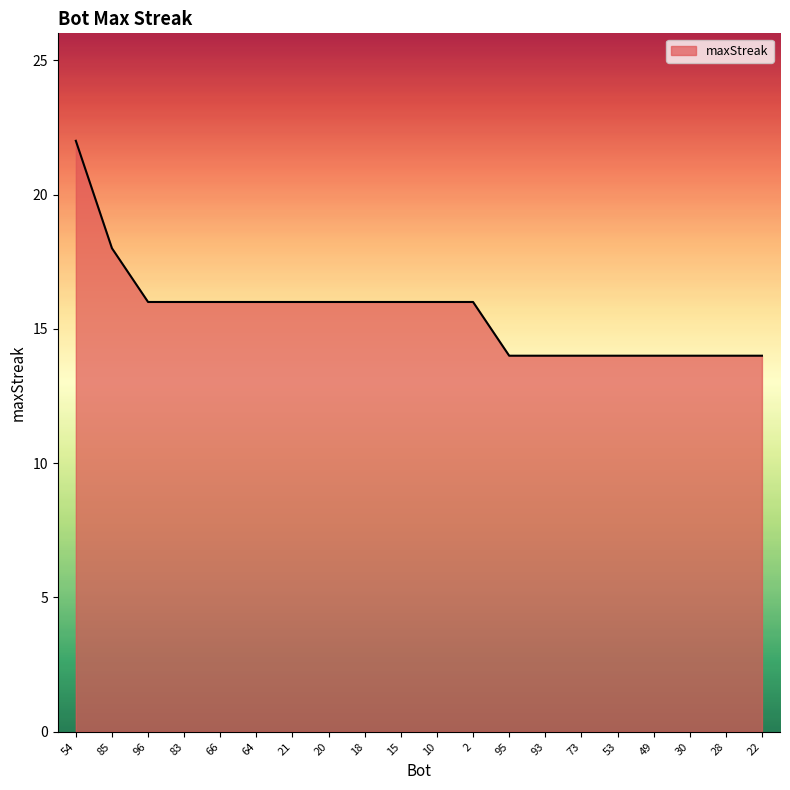

At which label does the data first exceed 16?

54